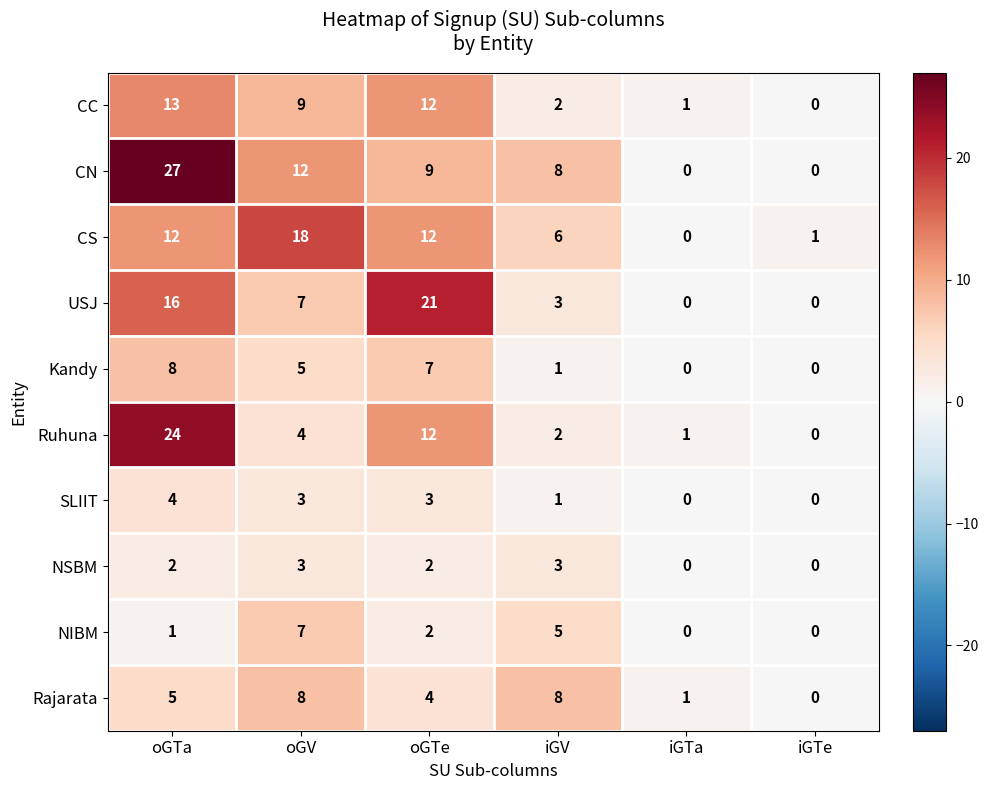

What is the greatest value displayed?

27